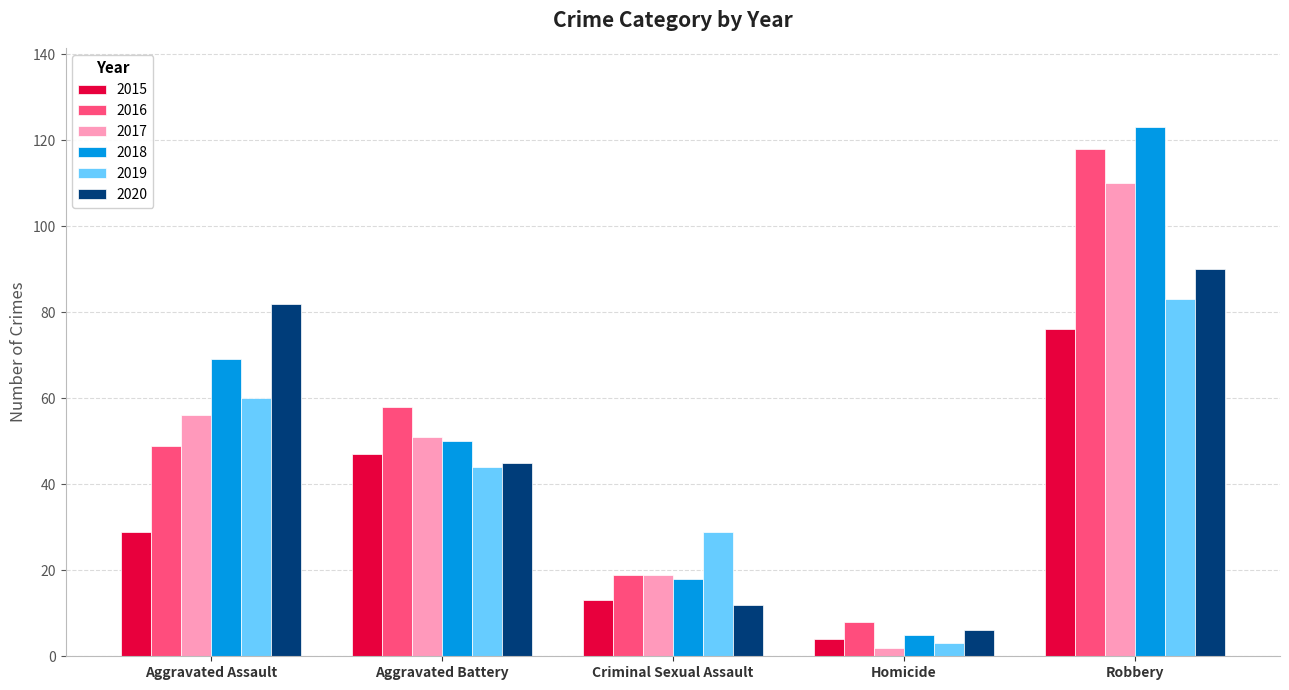

Rank the categories by 2020 value from highest to lowest.

Robbery, Aggravated Assault, Aggravated Battery, Criminal Sexual Assault, Homicide